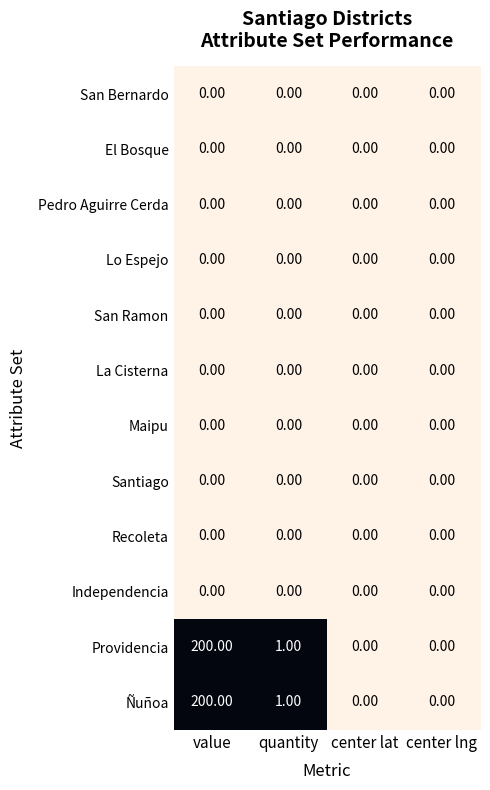

At which category is the sum across all series the highest?

value